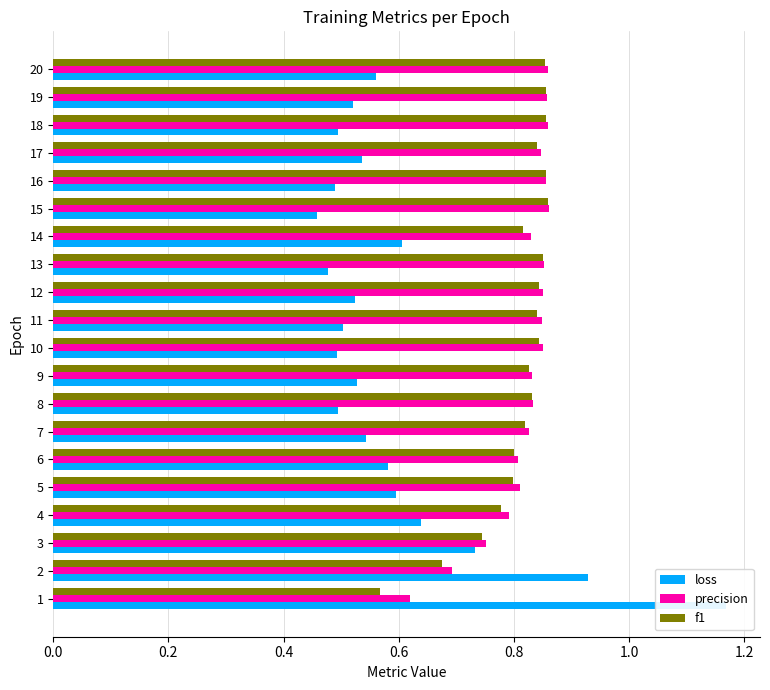

What is the average value of the f1 series?

0.8